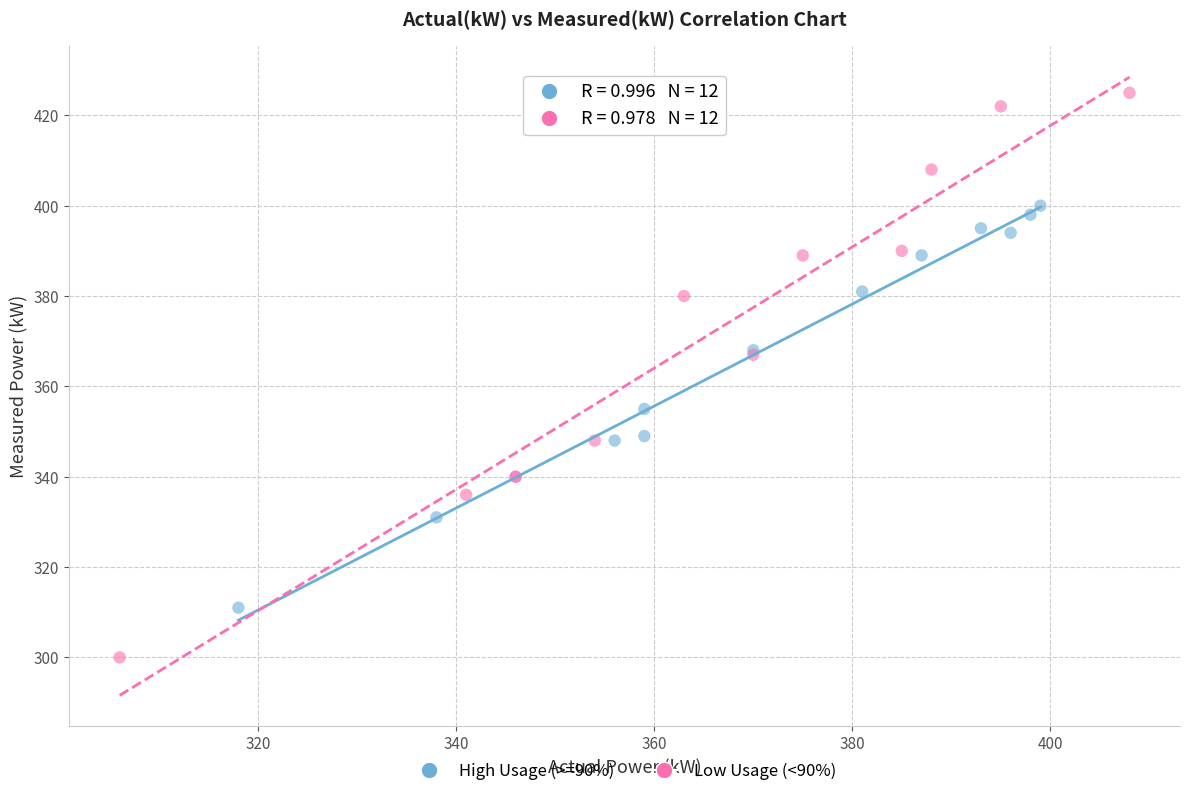

Which series reaches the minimum Y coordinate?

Low Usage (<90%)